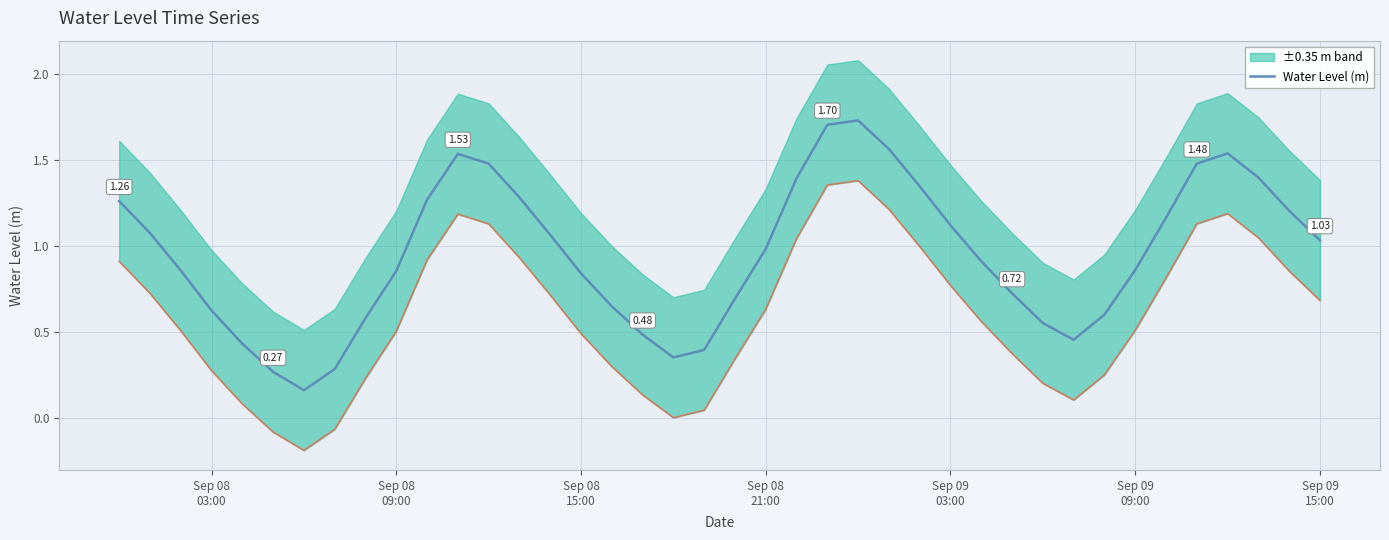

How many lines are shown in the chart?

1